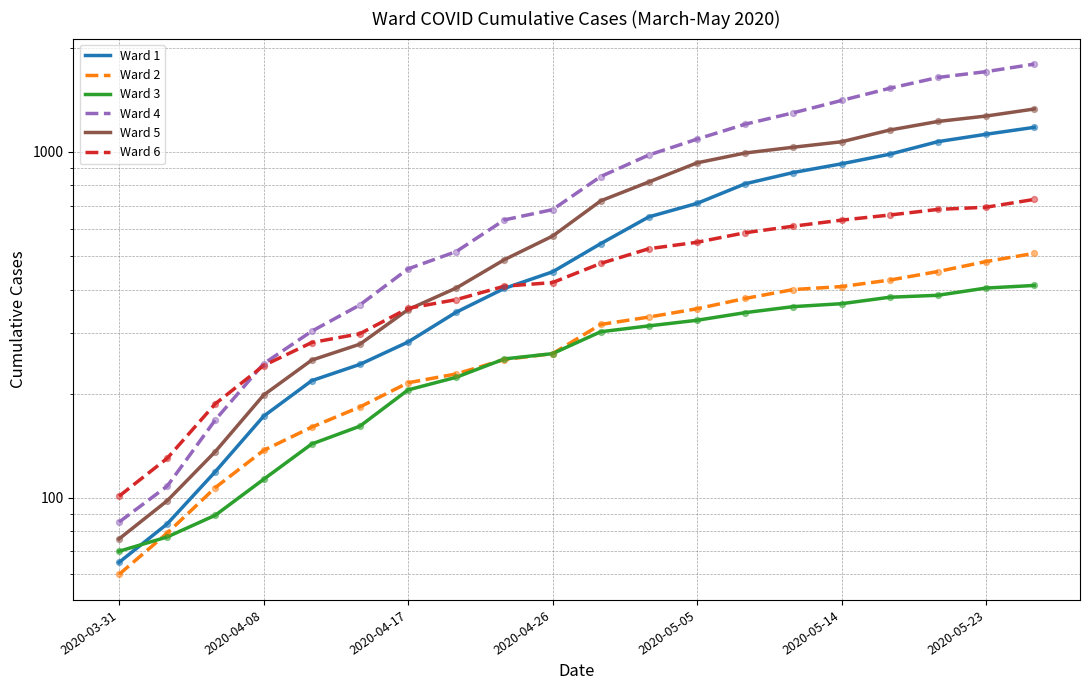

Is the value of Ward 2 at 13 greater than the value of Ward 4 at 18?

No